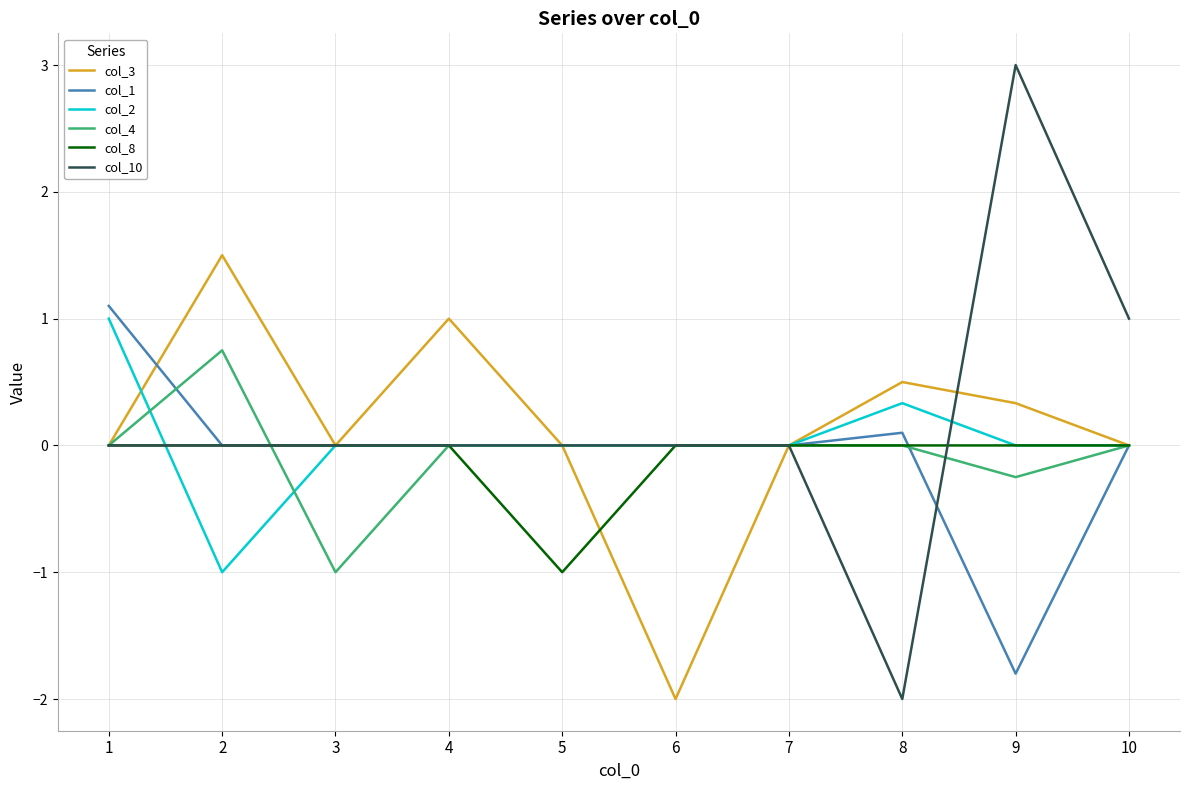

List the series in order of their peak value, lowest first.

col_8, col_4, col_2, col_1, col_3, col_10